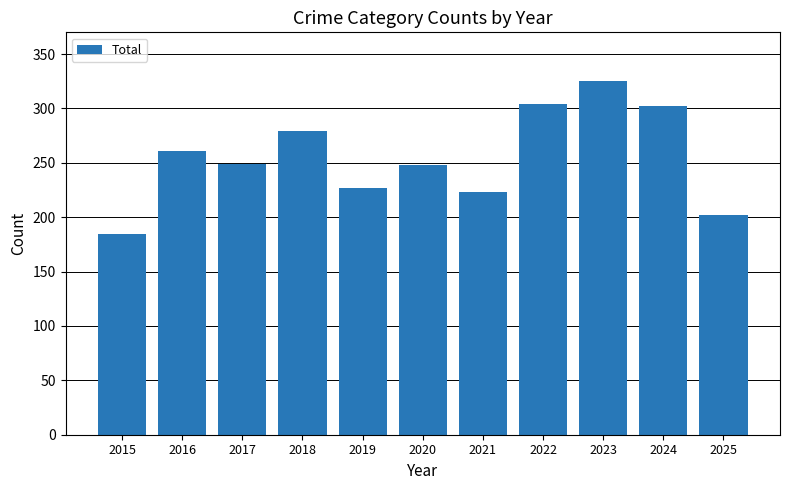

Count the number of categories in the chart.

11